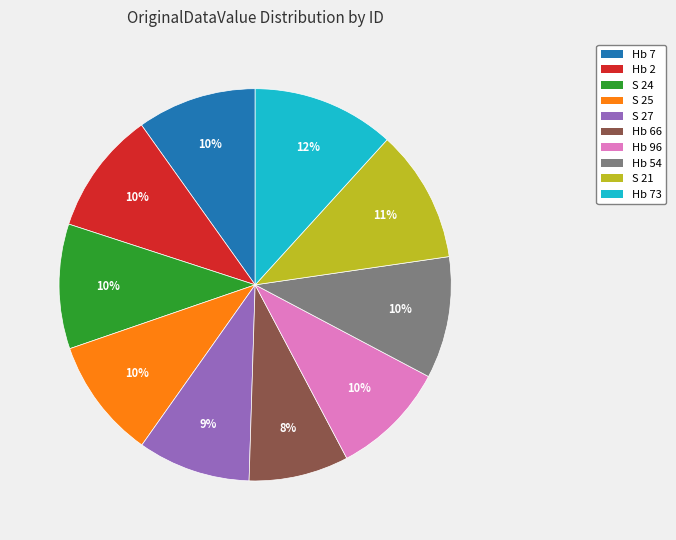

How many slices are in this pie chart?

10